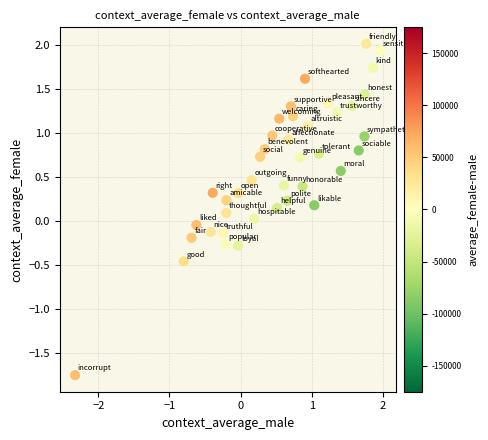

What is the range of X values (max minus min)?

4.3